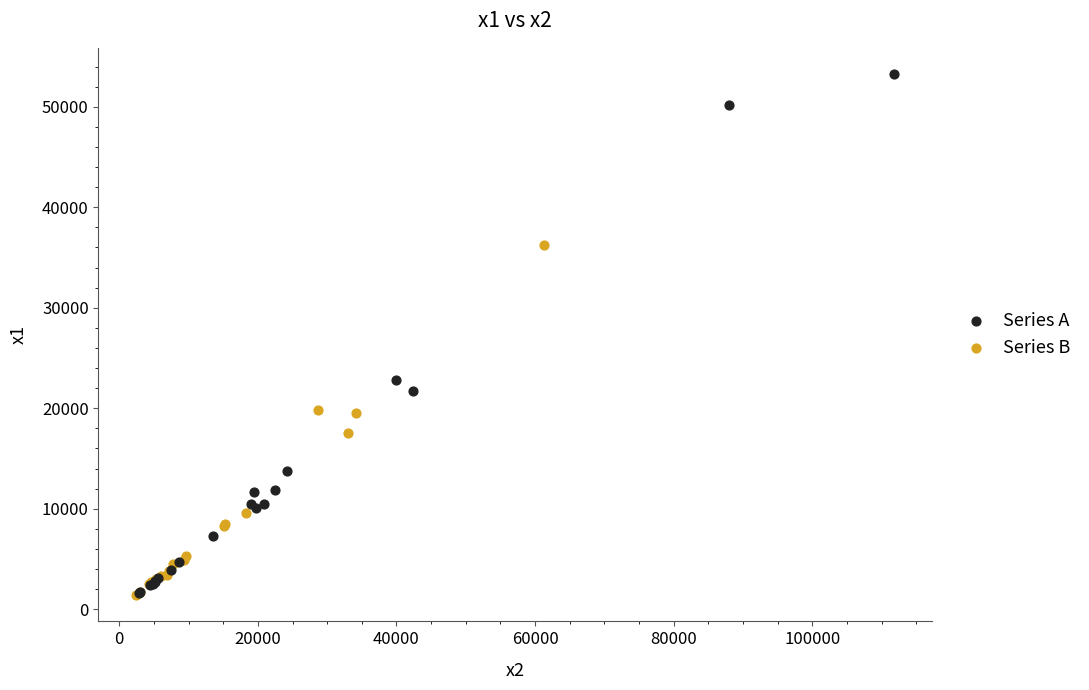

Which series has the largest Y range (max minus min)?

Series A